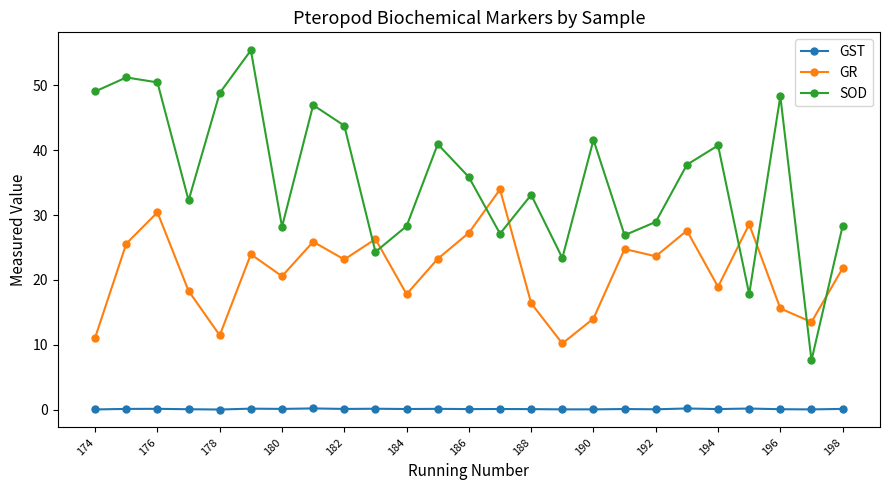

Which series has the largest range (max minus min)?

SOD